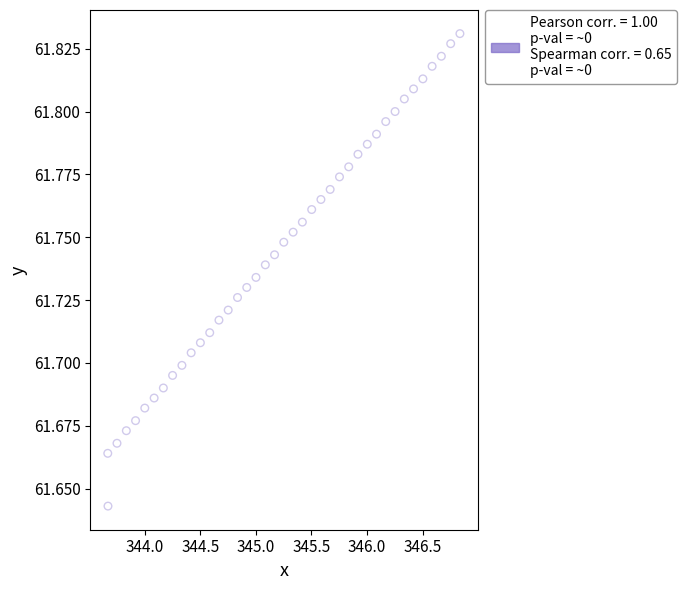

How many data points are displayed?

40